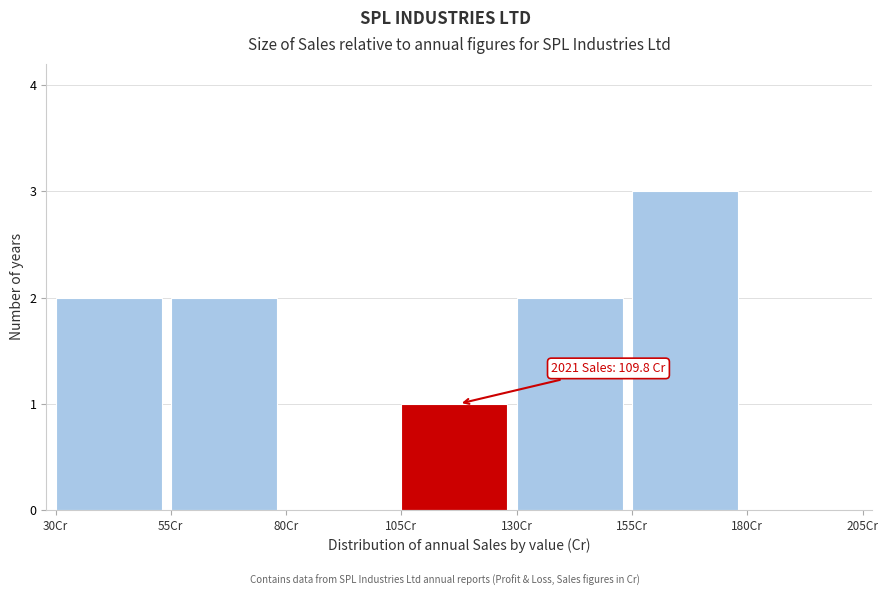

Over which range of the x-axis is the bar tallest?

155 to 180